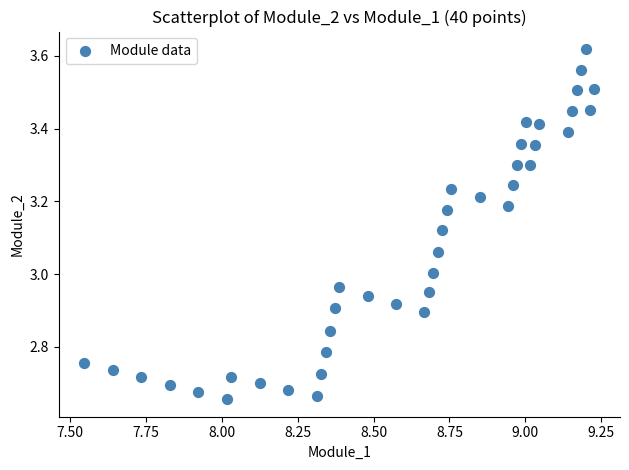

What is the range of Y values (max minus min)?

1.0